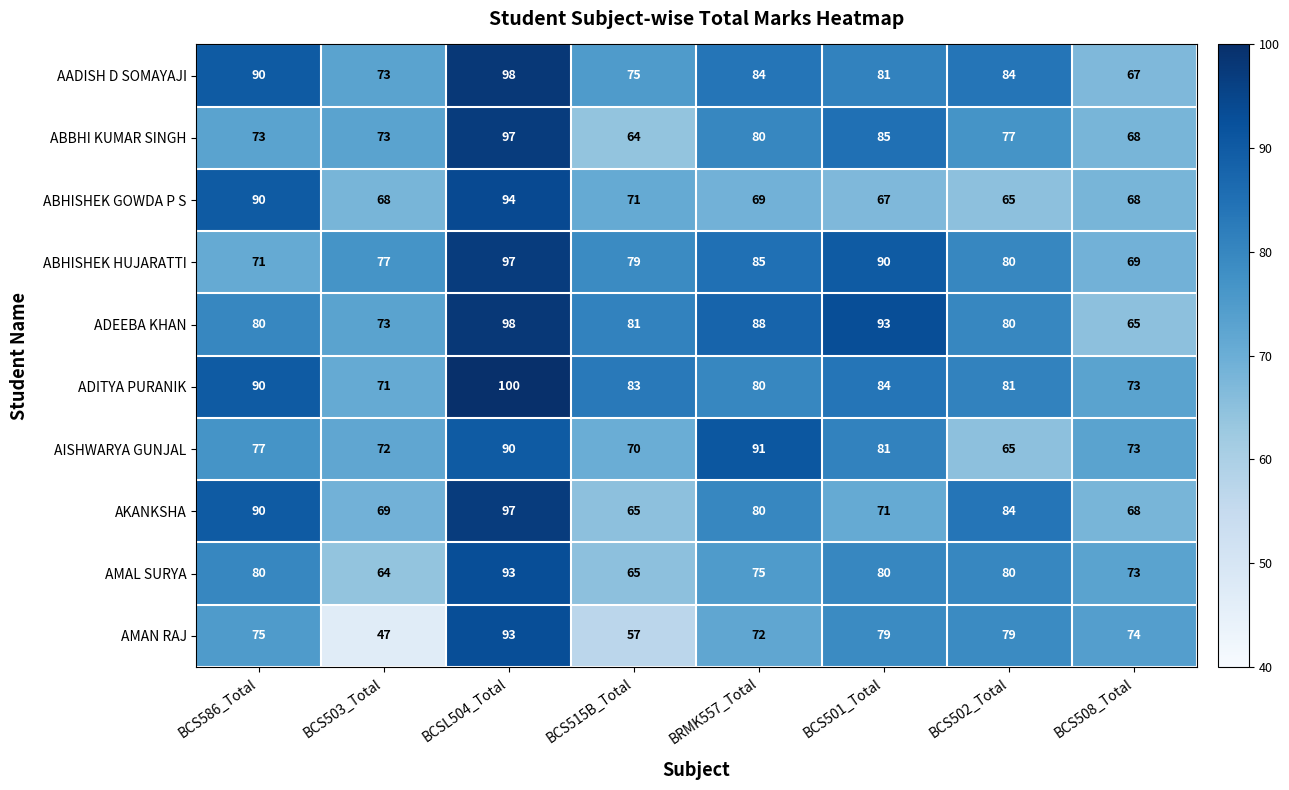

Is it true that ADEEBA KHAN equals 88 at BRMK557_Total?

True